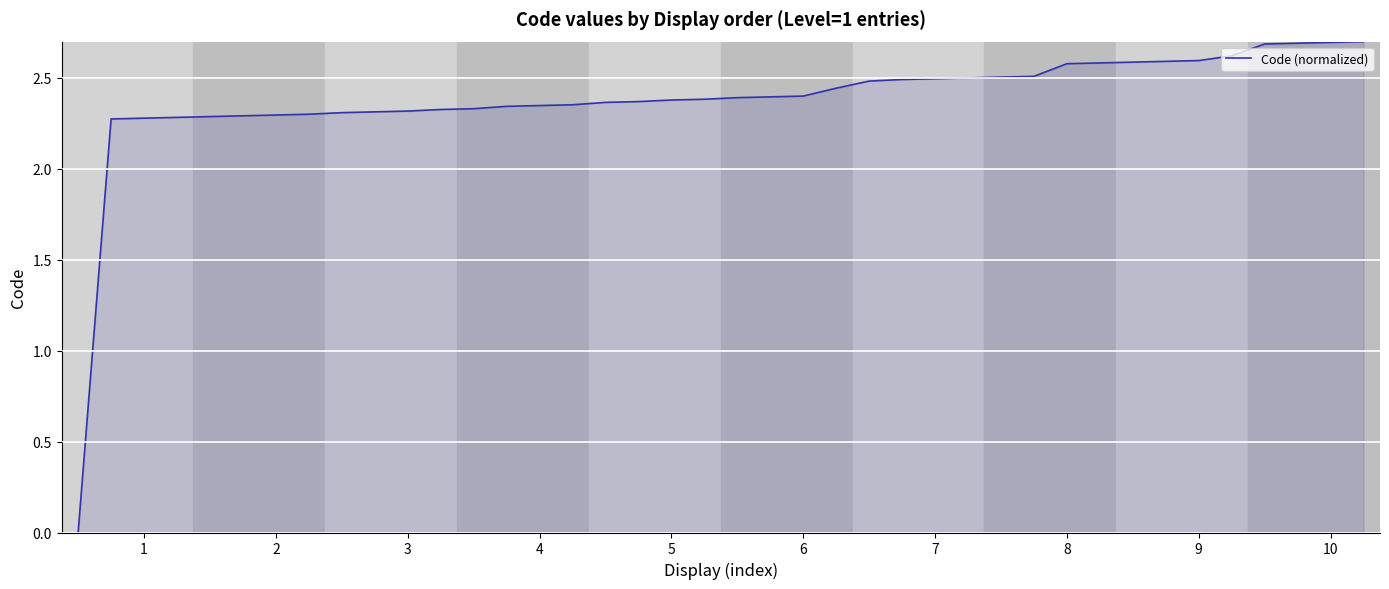

What is the greatest value displayed?

2.7